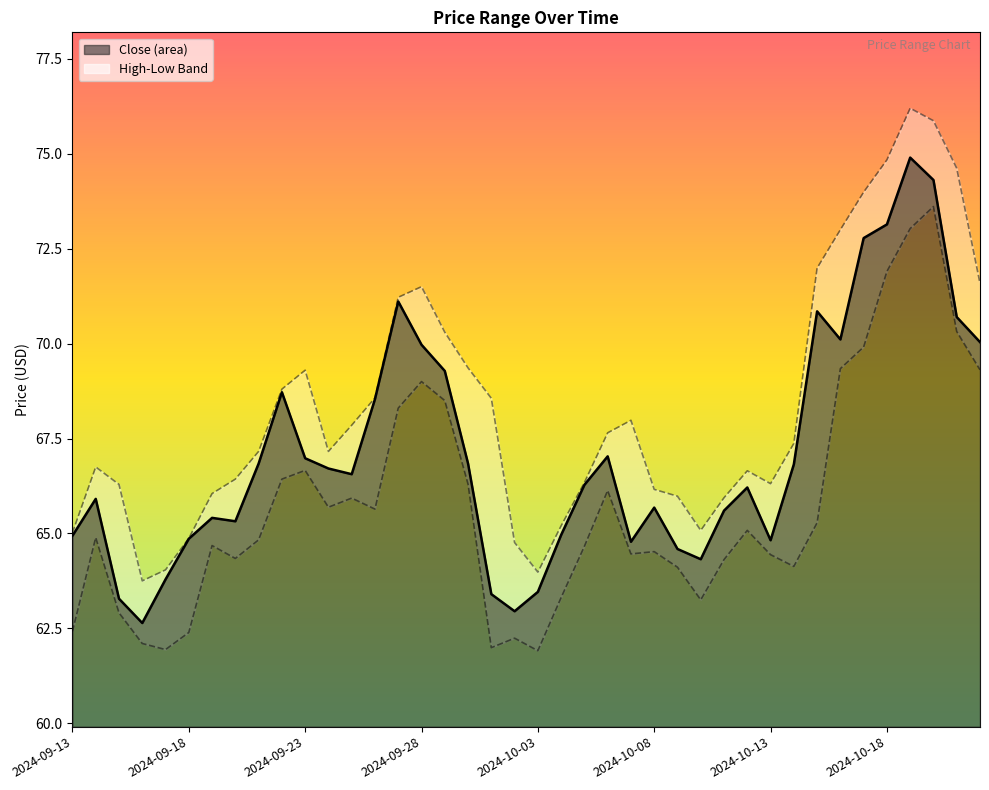

Which series changed the most between 2024-10-06 and 2024-10-14?

low